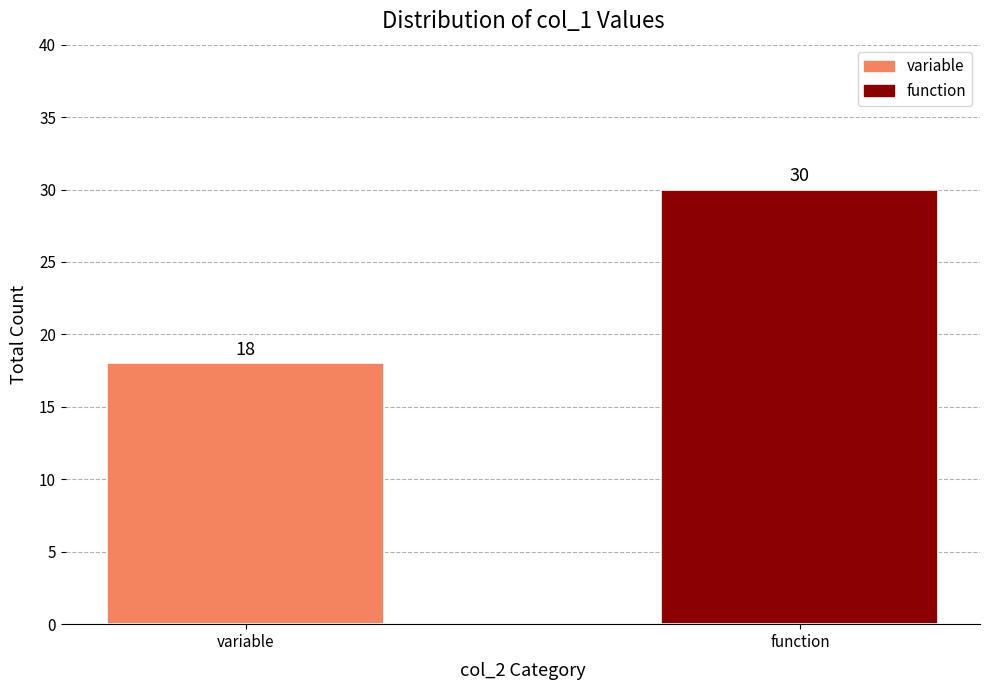

Reading left to right, extract all data points from this chart.

variable=18	function=30